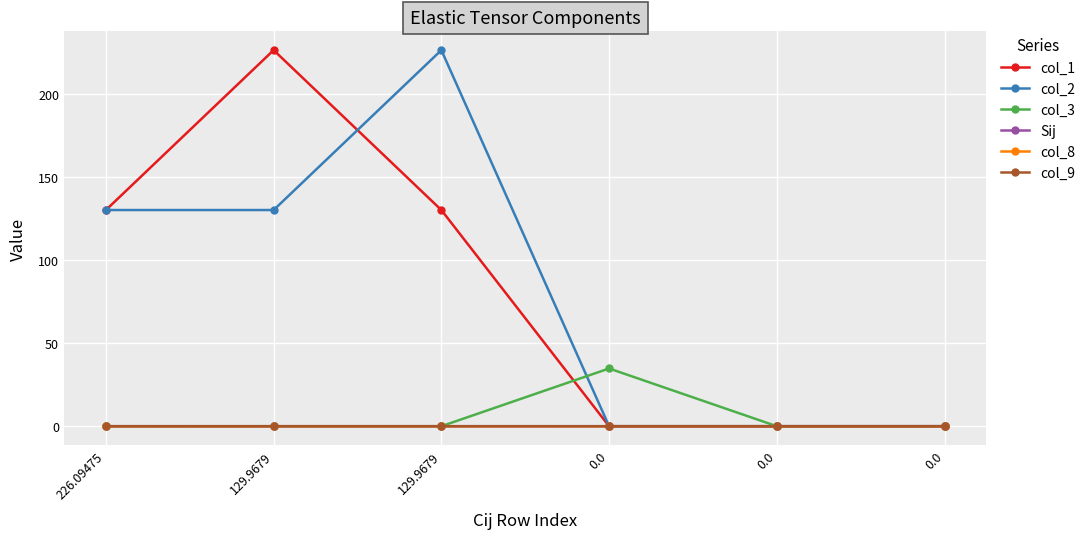

Is it true that col_3 equals 0.0 at 129.9679?

True